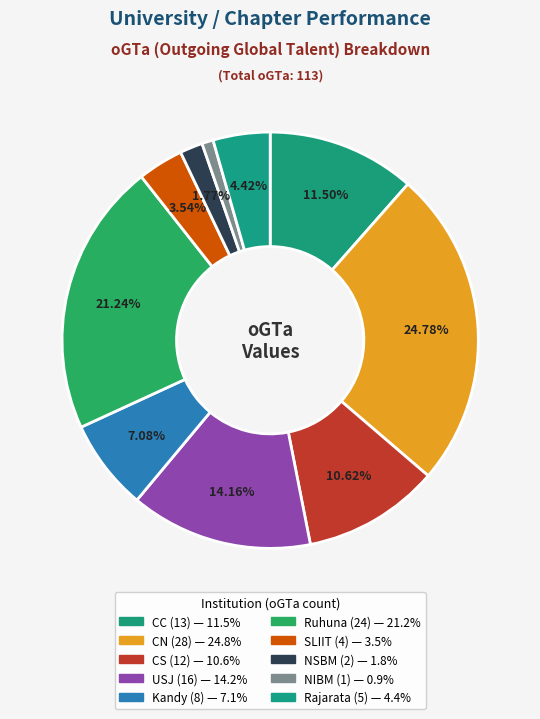

Count the number of slices in the pie.

10